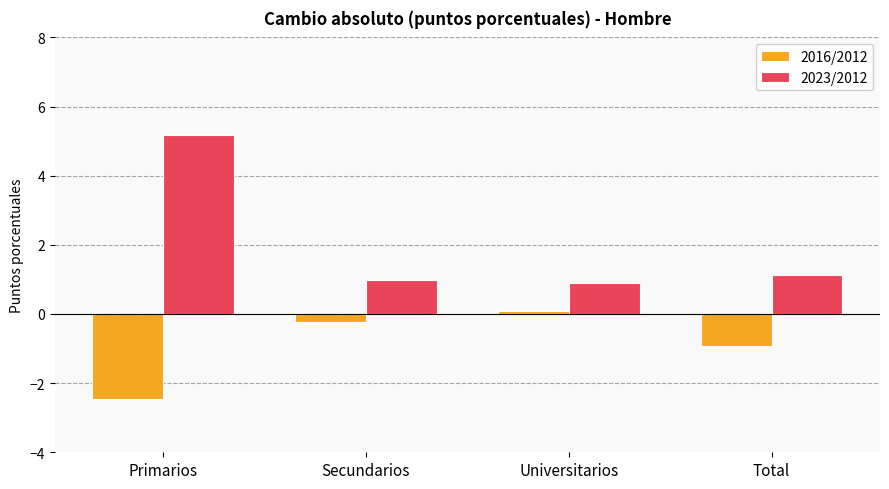

What is the total value across all series at Secundarios?

0.8